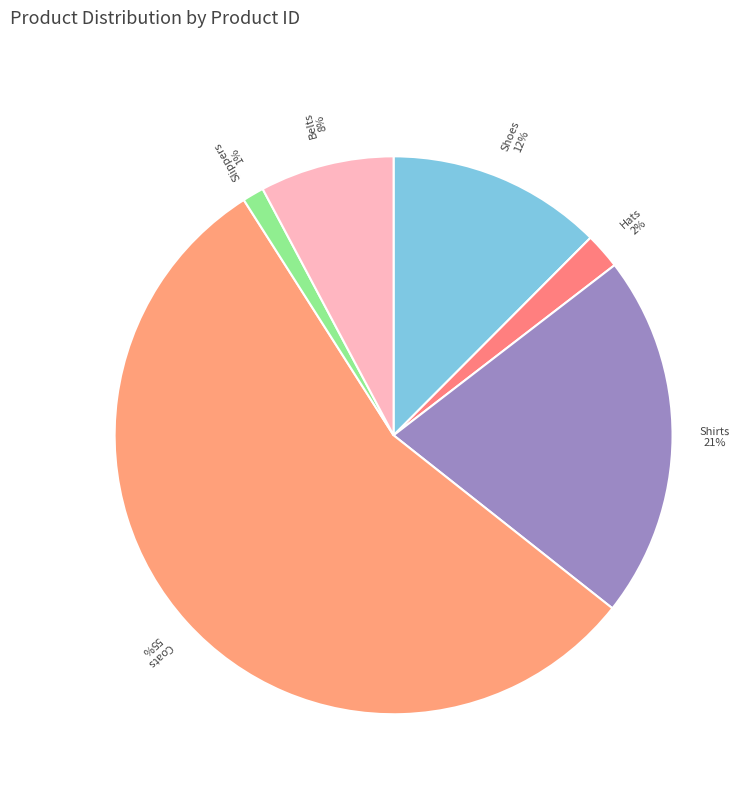

Which has a higher value, Hats or Shirts?

Shirts